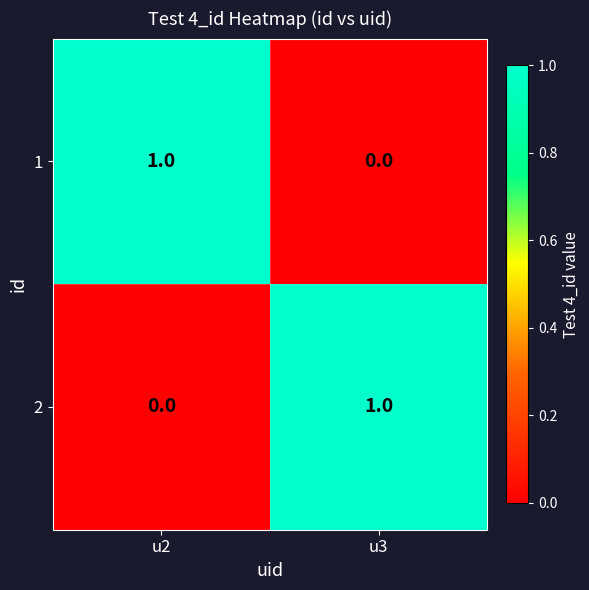

Where is 2 nearest to the value 0?

u2